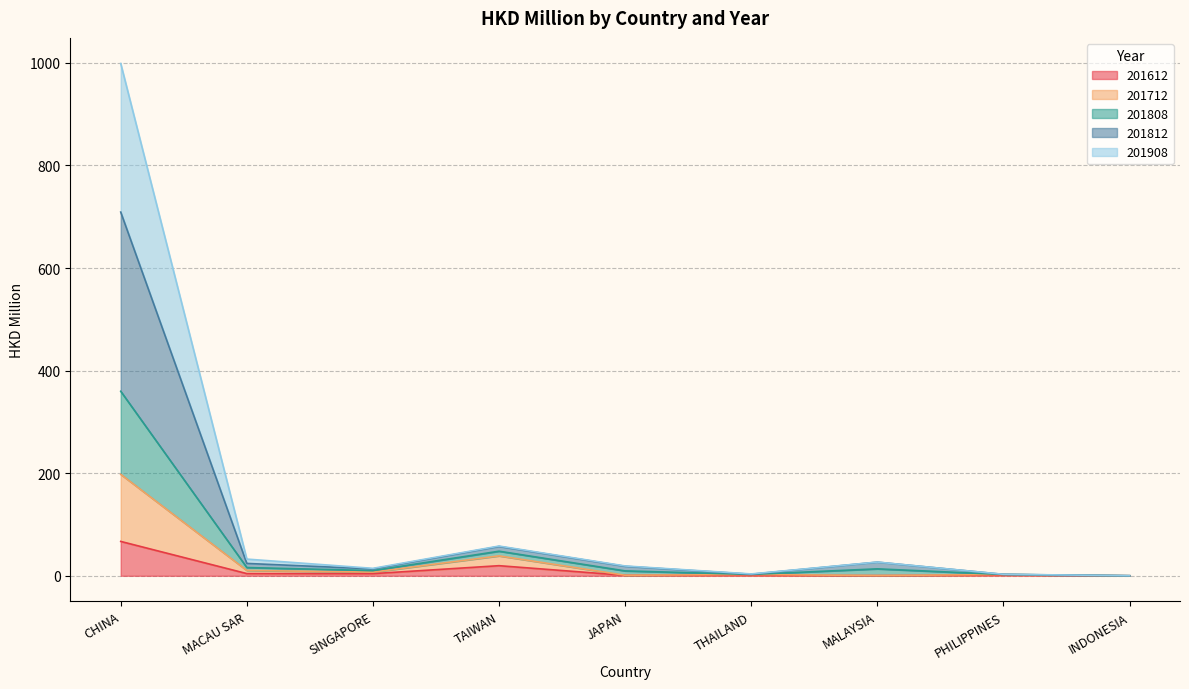

Which category has the highest value in the 201612 series?

CHINA